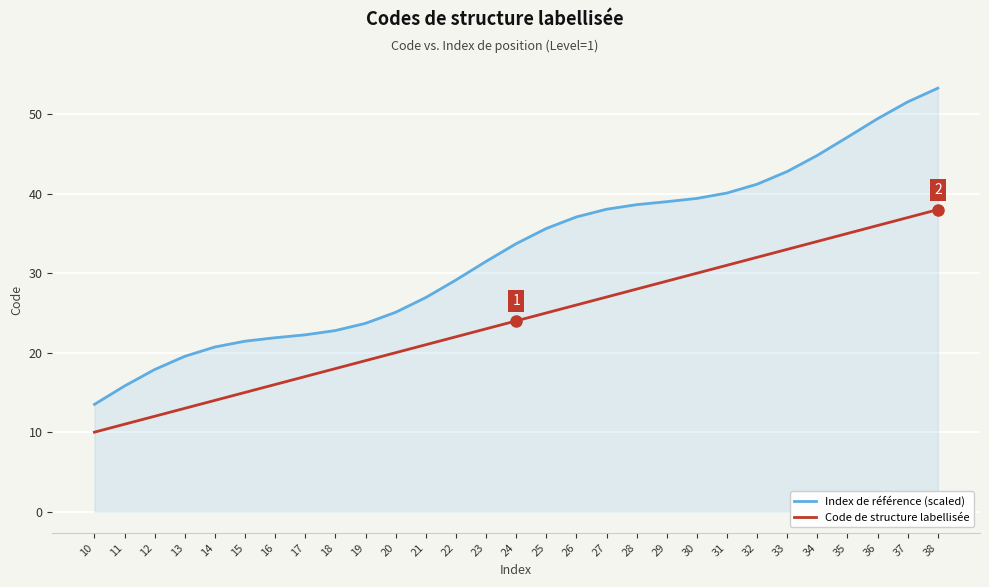

List the series in order of their overall mean, highest first.

Index de référence (scaled), Code de structure labellisée